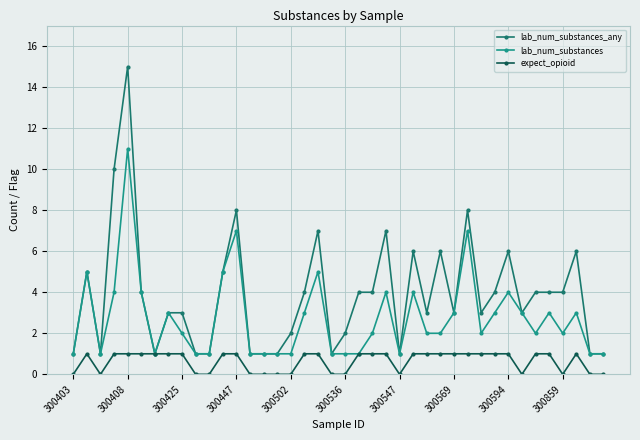

What is the value of the lab_num_substances point at the 19th from the left?

5